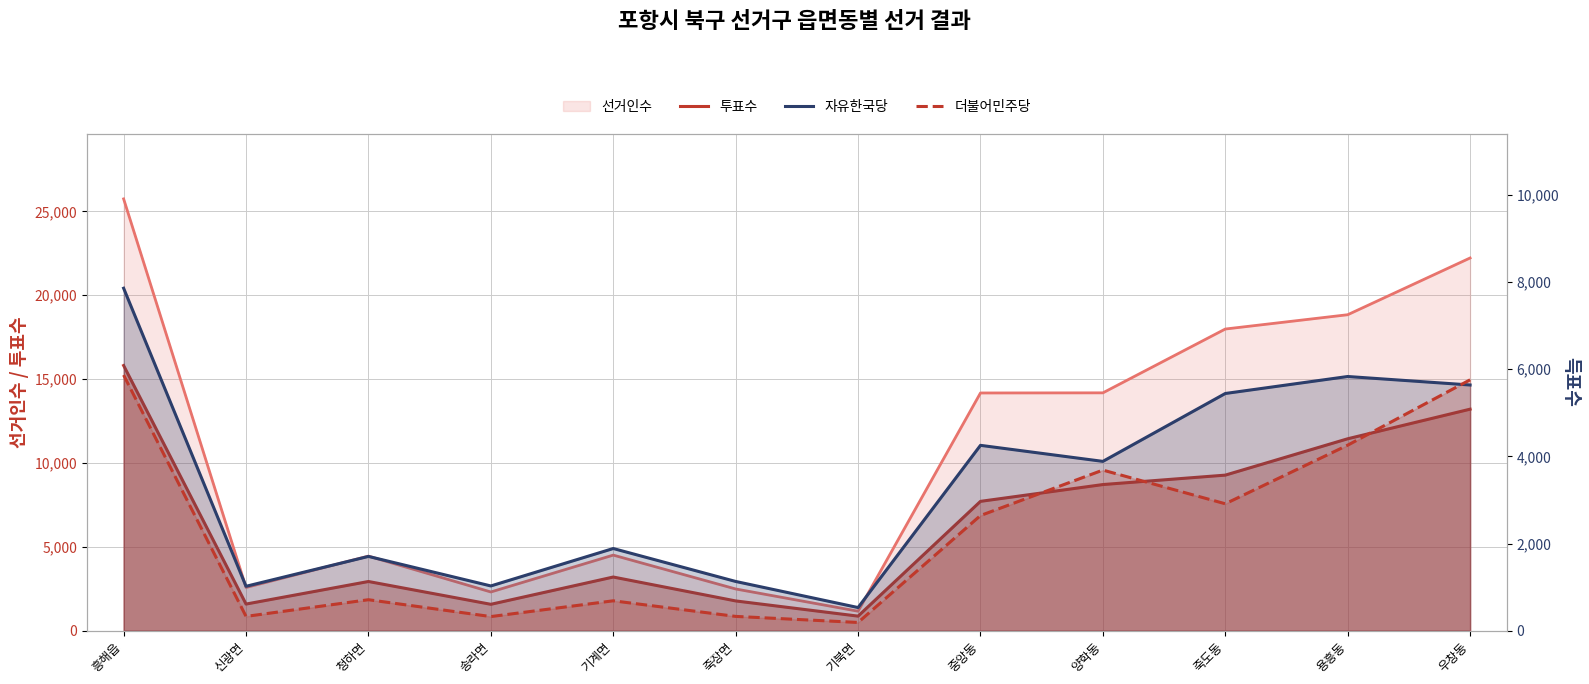

What is the maximum value for 자유한국당?

7860